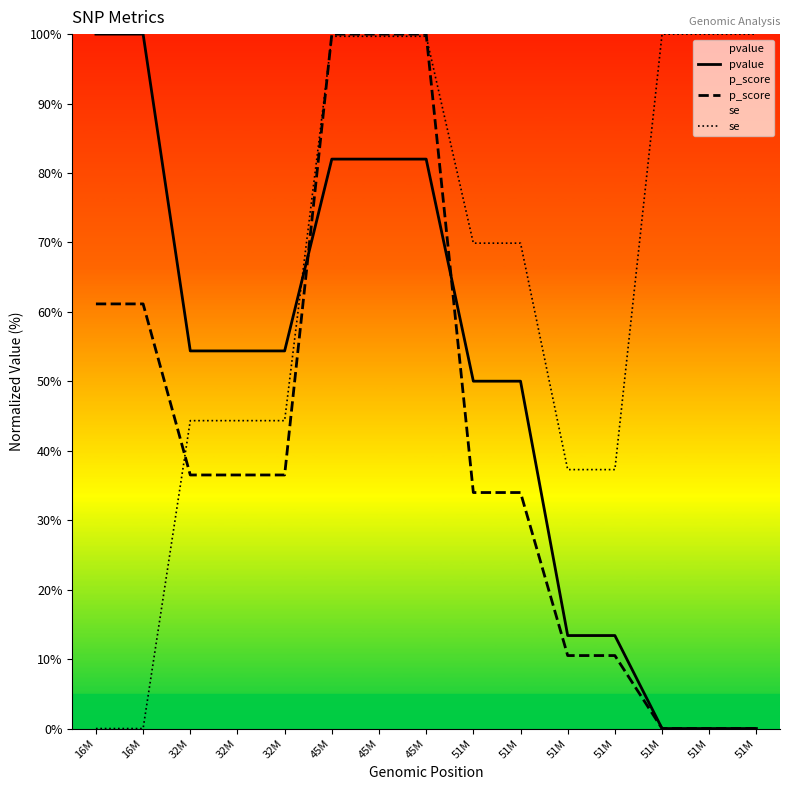

What is the total value across all series at 51M?

153.9